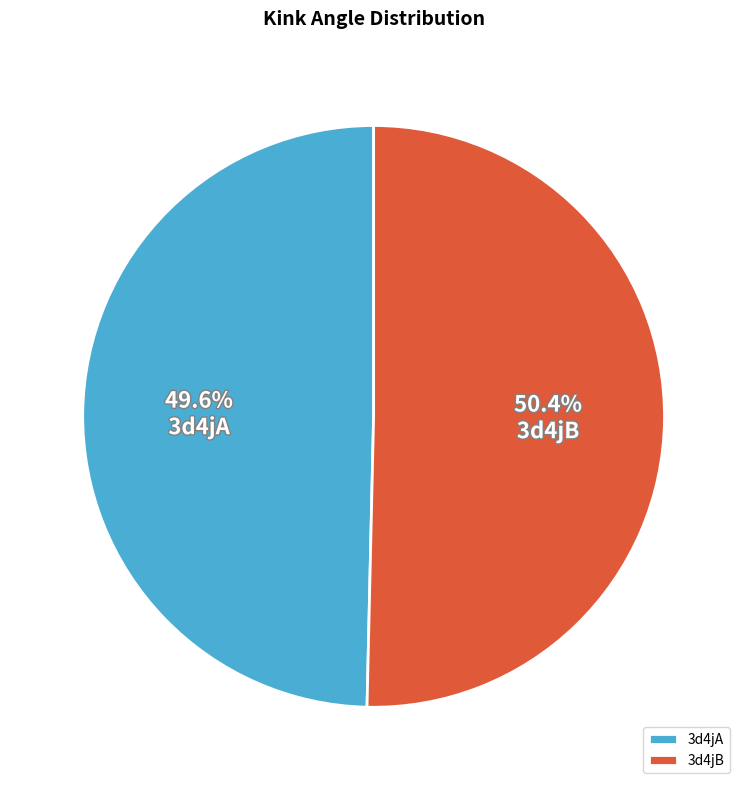

True or false: 3d4jB accounts for 50% of the total.

True